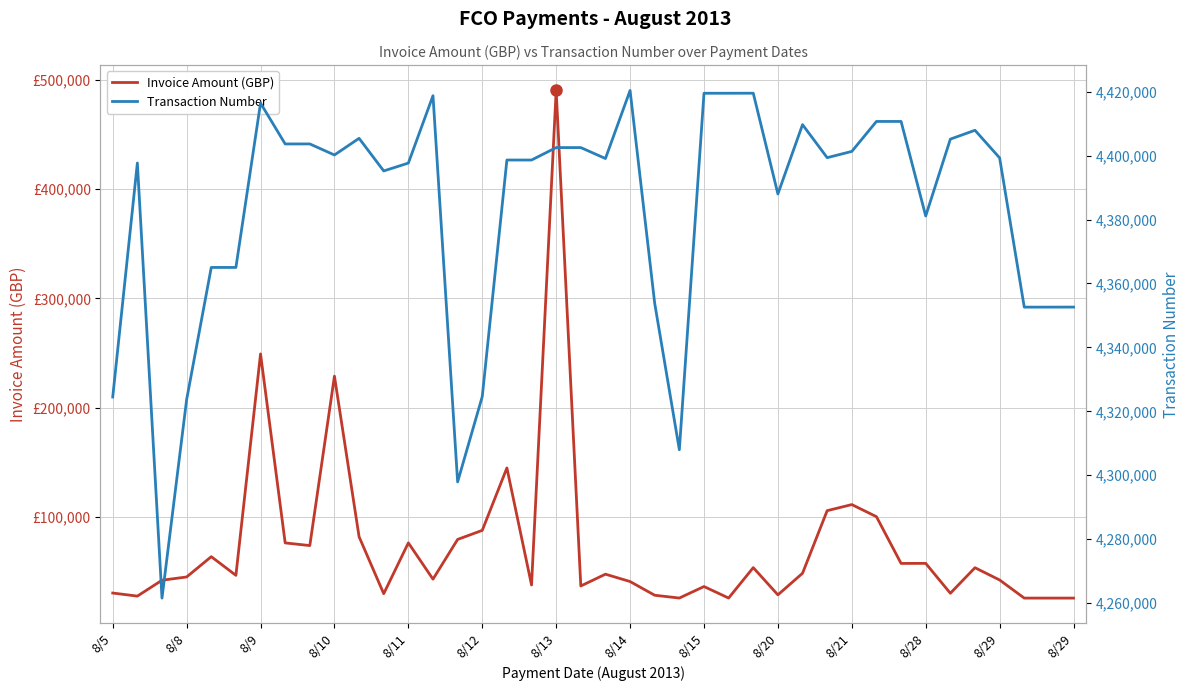

At which category is the sum across all series the highest?

8/13